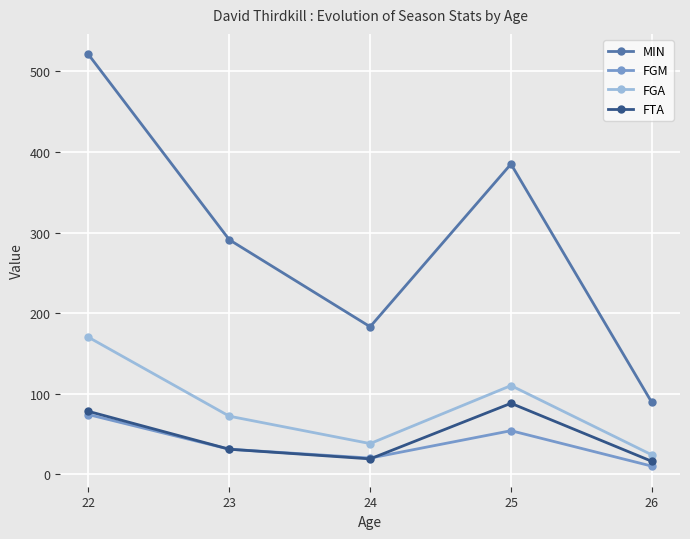

The MIN series shows 385 at 25. True or false?

True